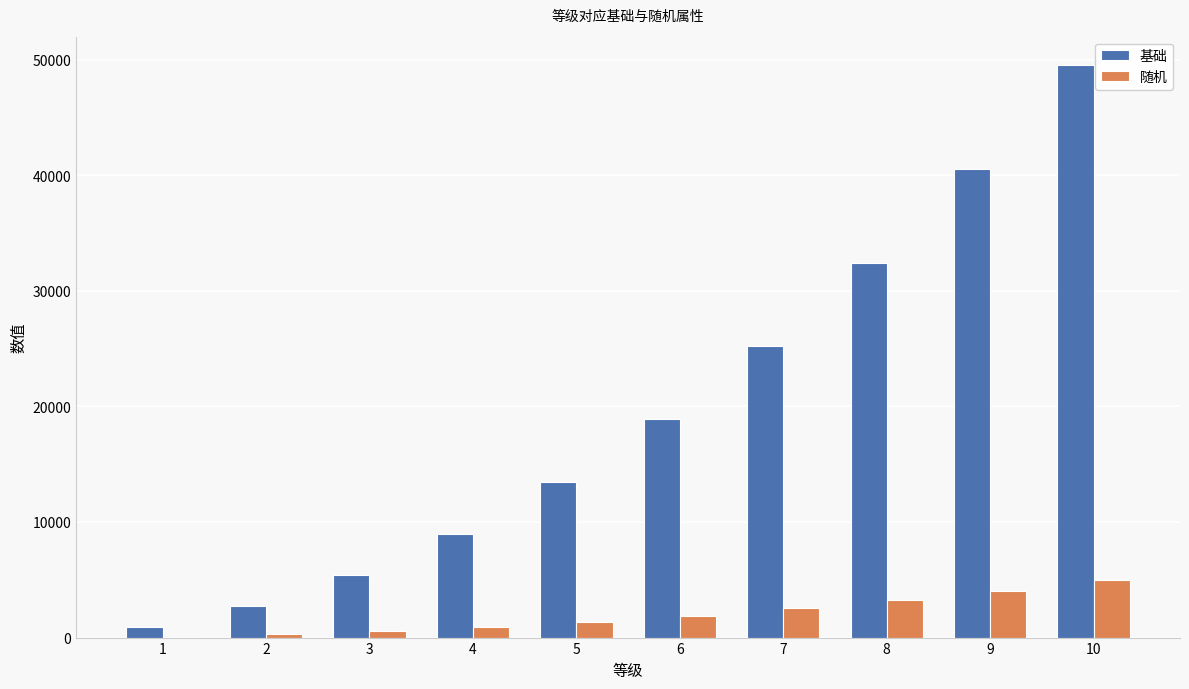

The value of 基础 at 4 is 9000.0. True or false?

True